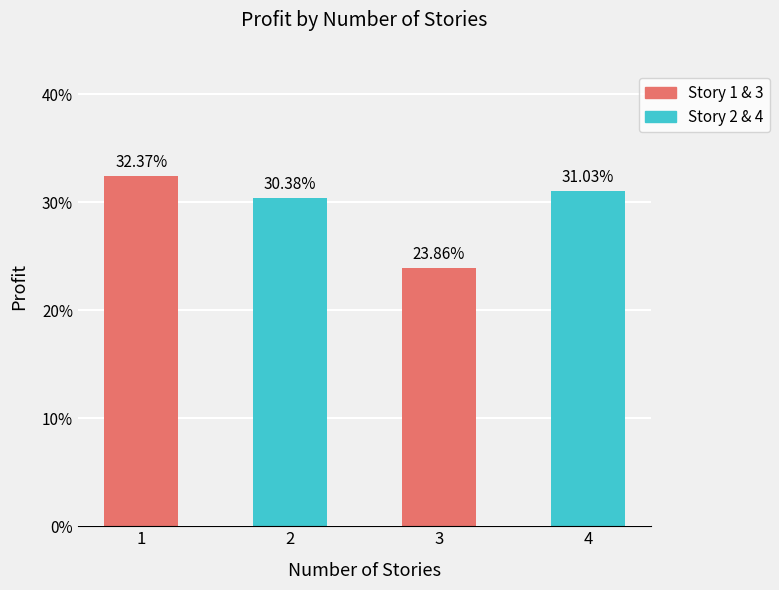

The value at 1 is 10.3. True or false?

False